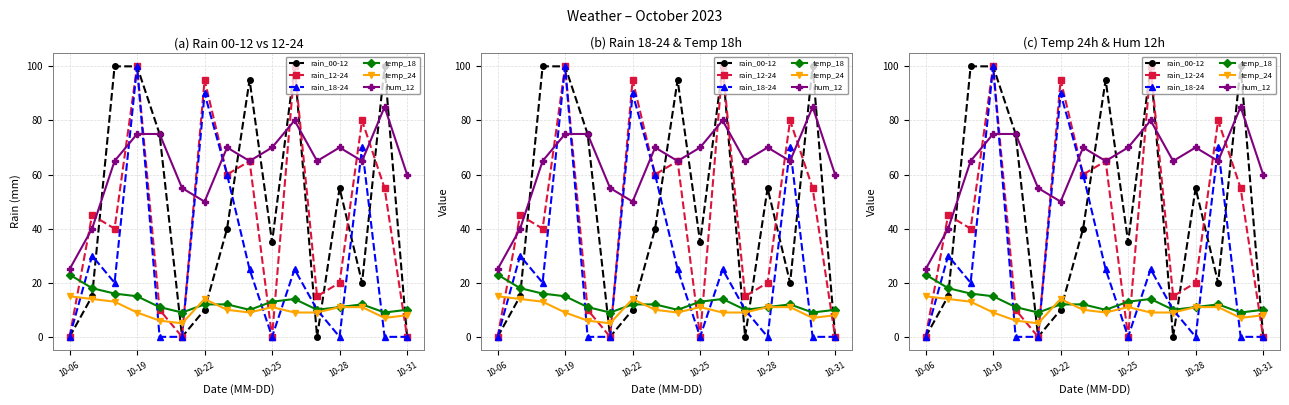

Where is the first local maximum for temp_24?

10-22